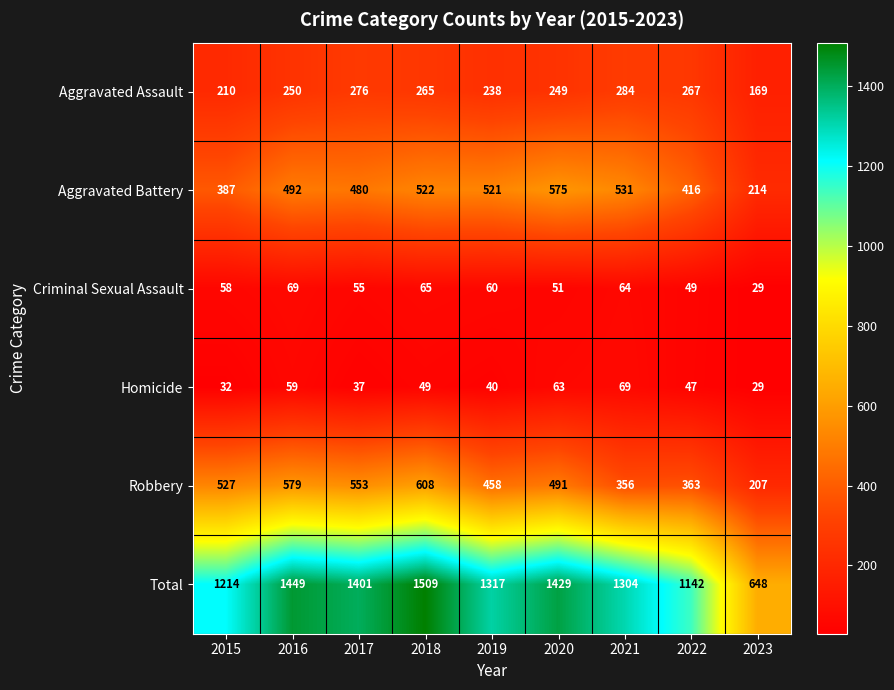

At which category does the chart reach its peak across all series?

2018